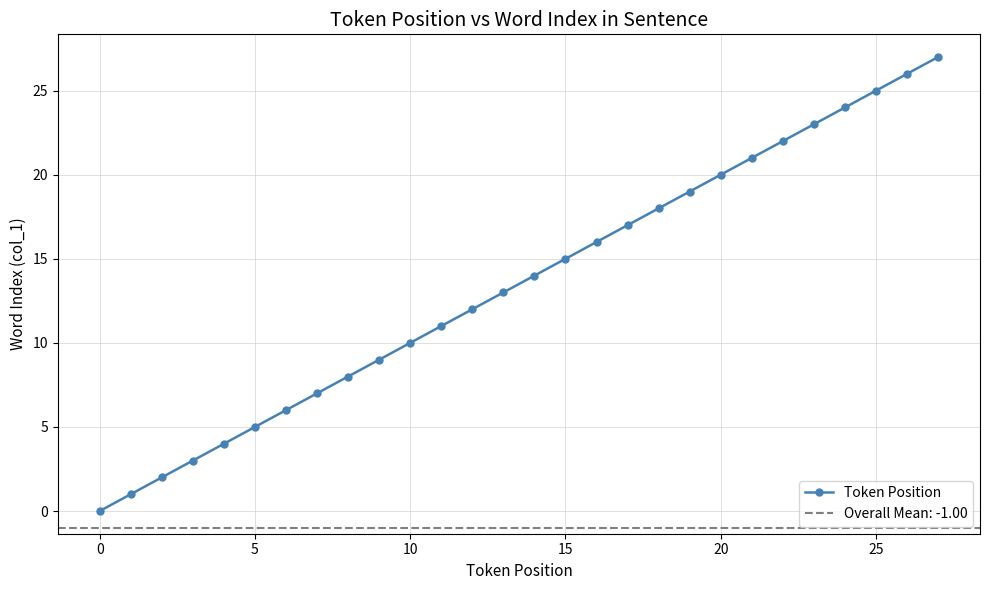

True or false: the data has more than 1 interior local peaks.

False